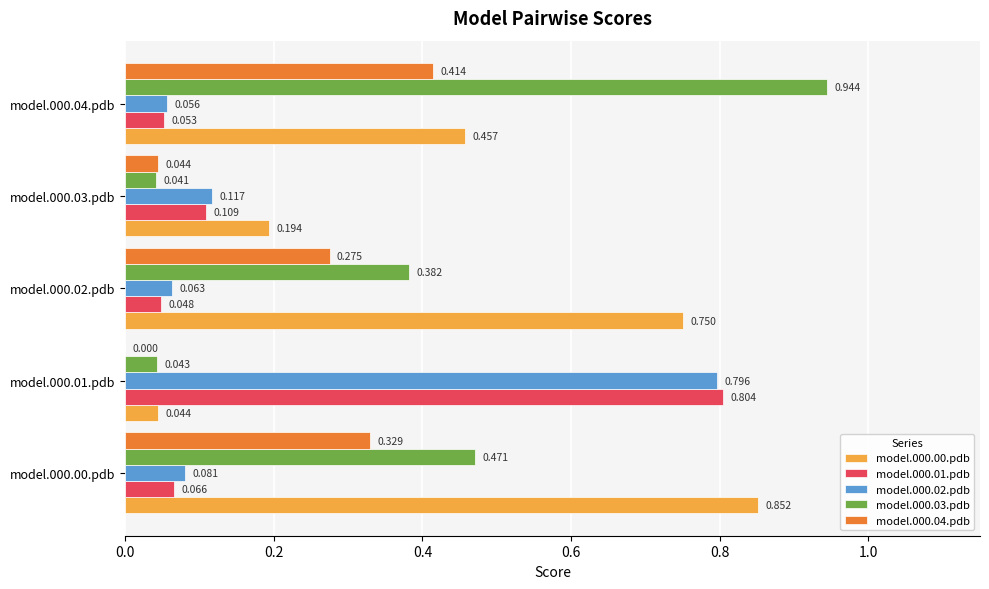

Is the value of model.000.01.pdb at model.000.00.pdb greater than the value of model.000.03.pdb at model.000.02.pdb?

No